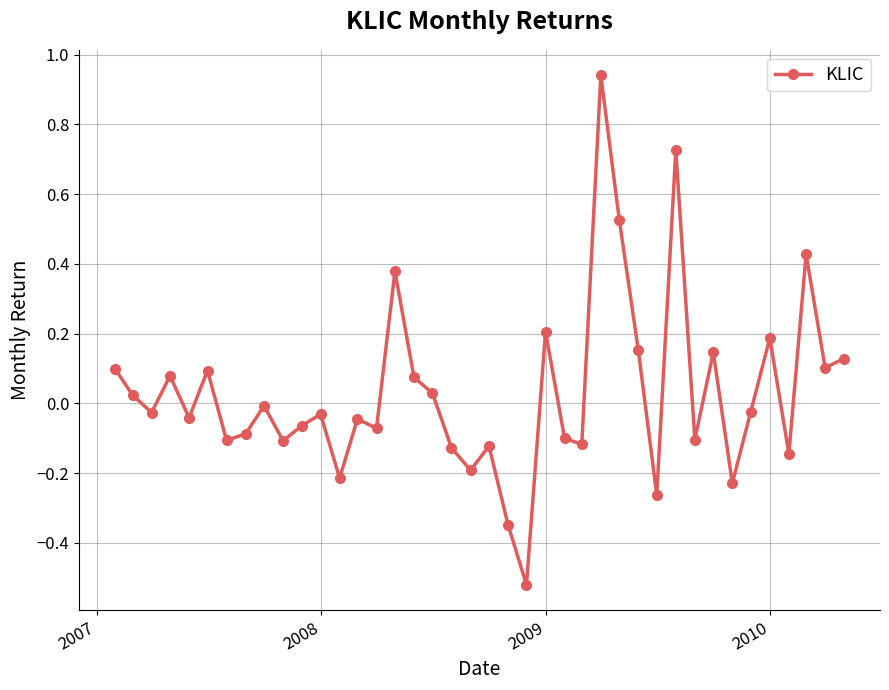

What is the sum of all values?

1.2